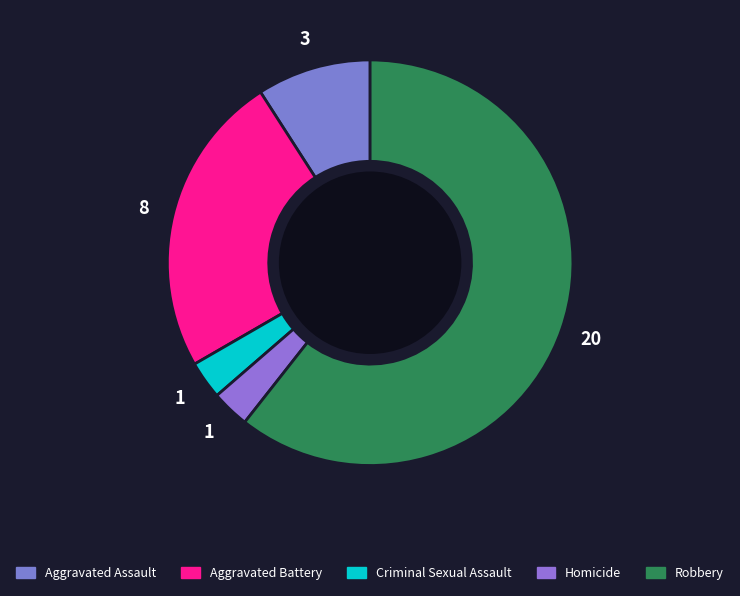

Which slice is the smallest?

Criminal Sexual Assault